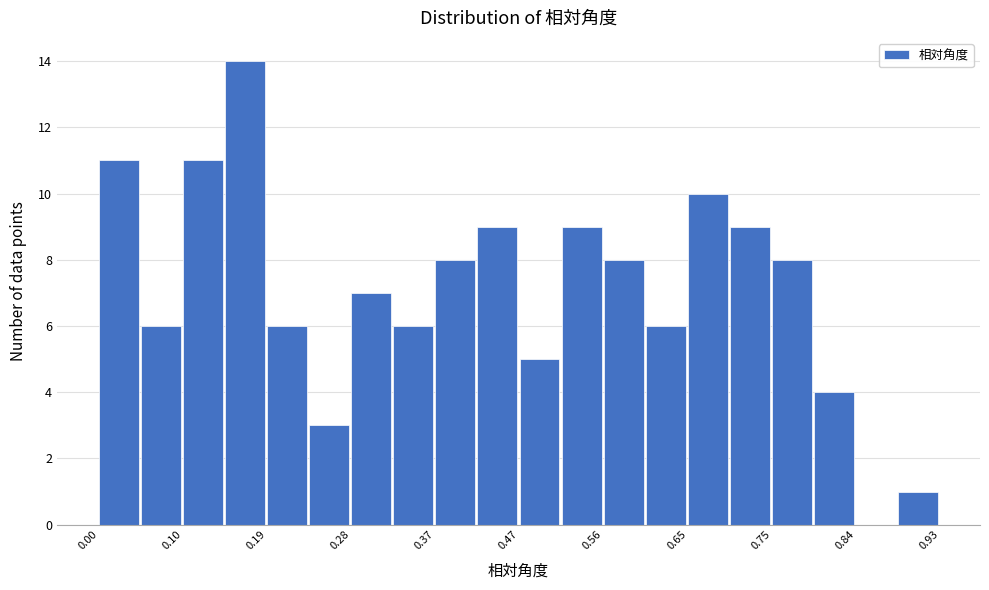

Over which range of the x-axis is the bar tallest?

0.14 to 0.19